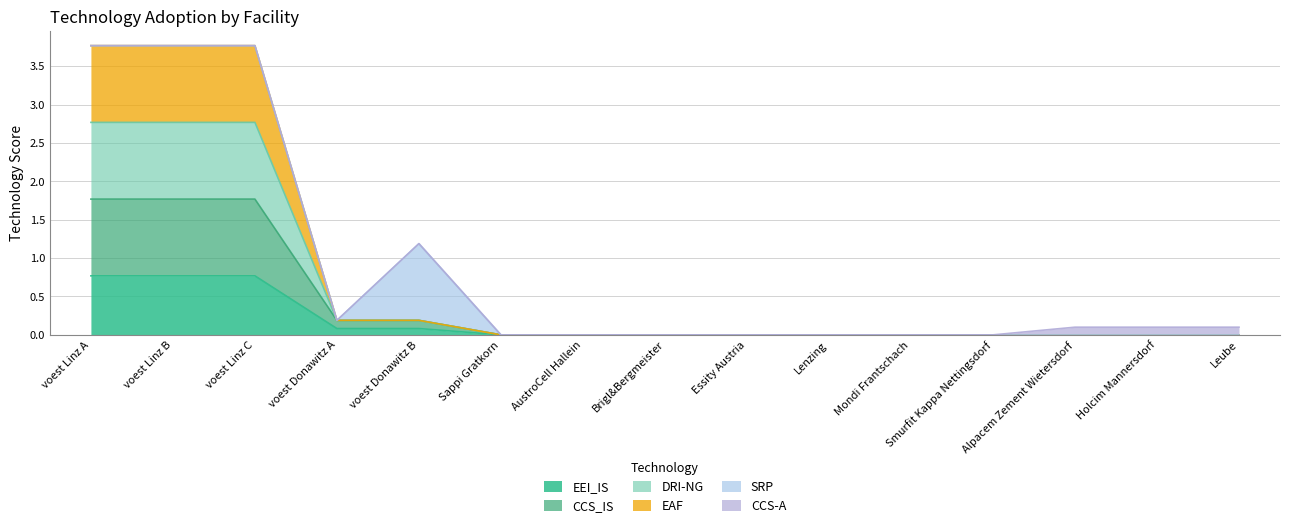

How many lines are shown in the chart?

6